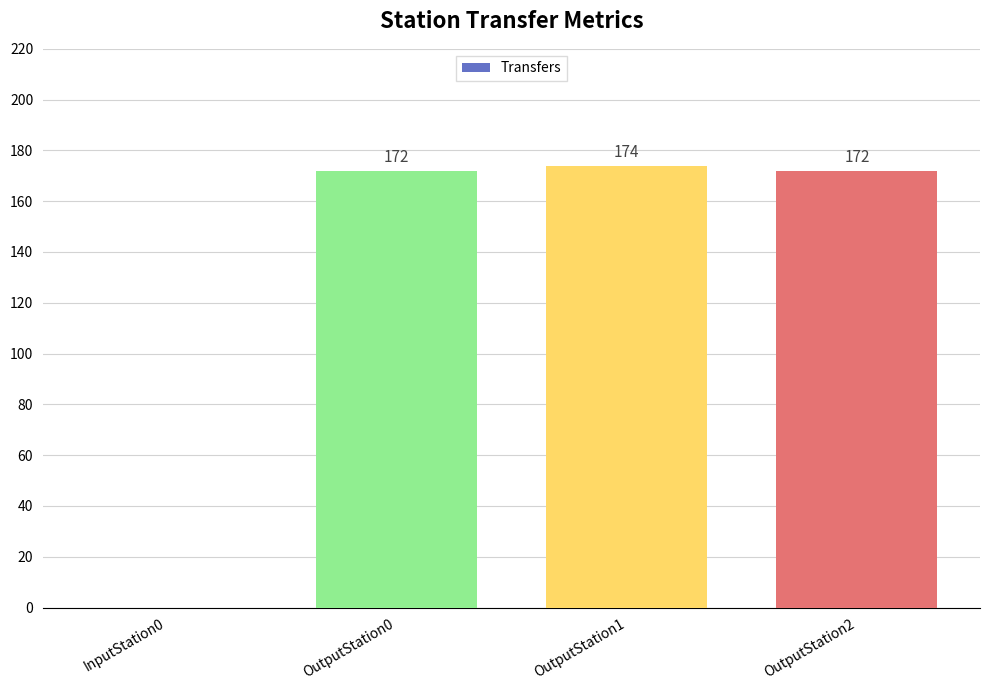

What is the greatest value displayed?

174